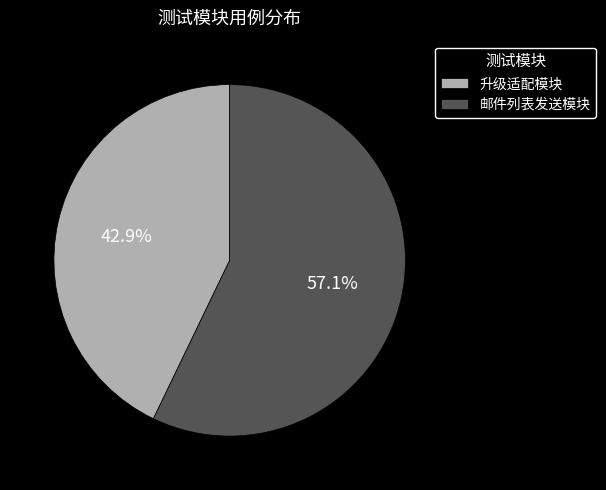

Which has a higher value, 邮件列表发送模块 or 升级适配模块?

邮件列表发送模块